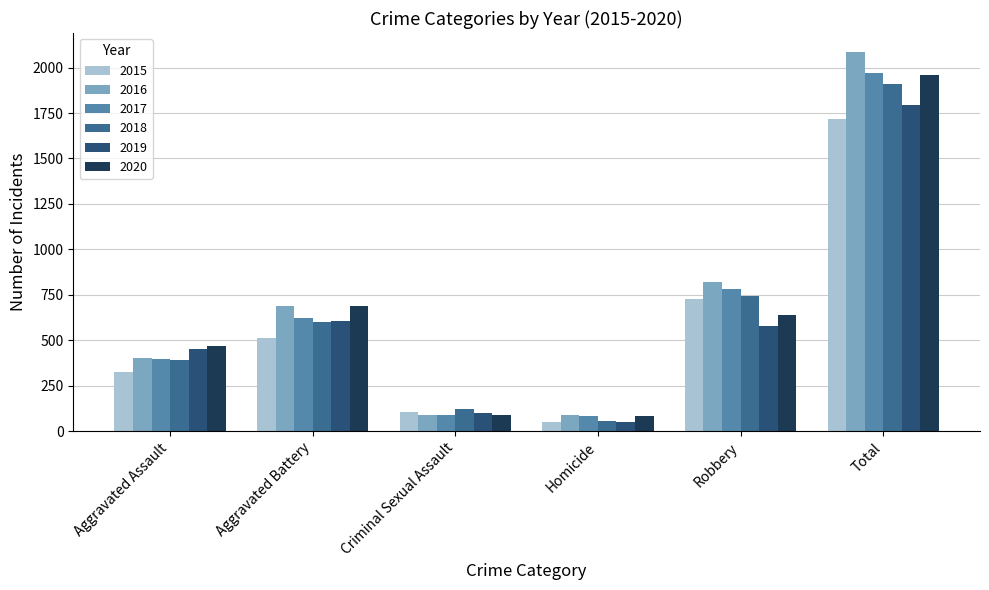

What is the total value across all series at Robbery?

4280